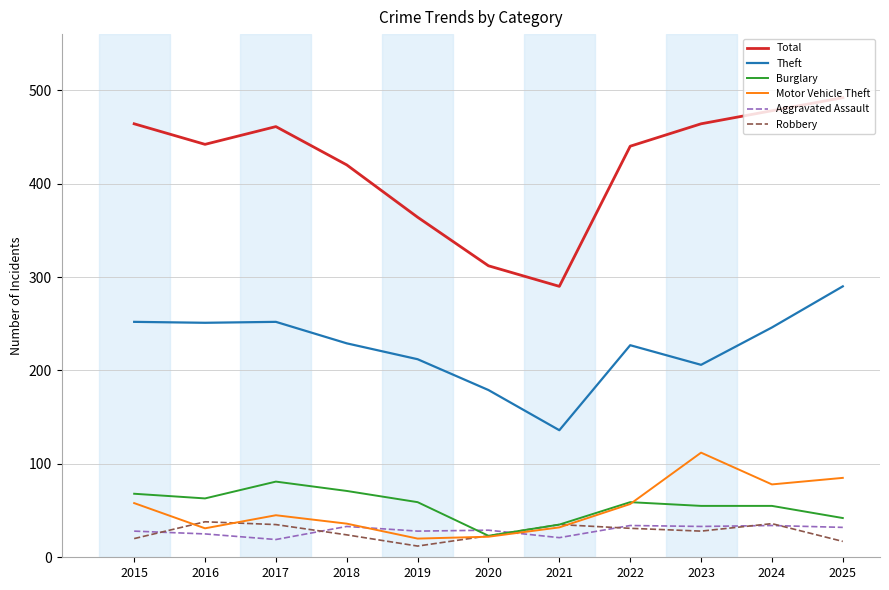

What is the difference between the maximum and minimum values in the Robbery series?

26